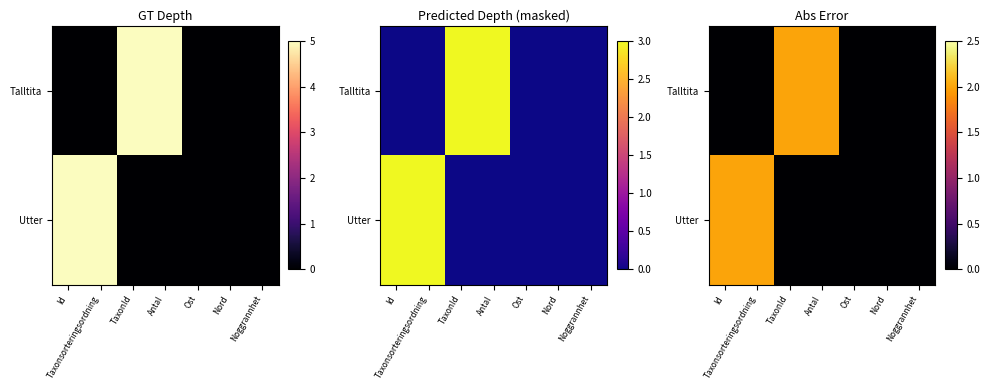

The Utter series shows -1 at TaxonId. True or false?

False